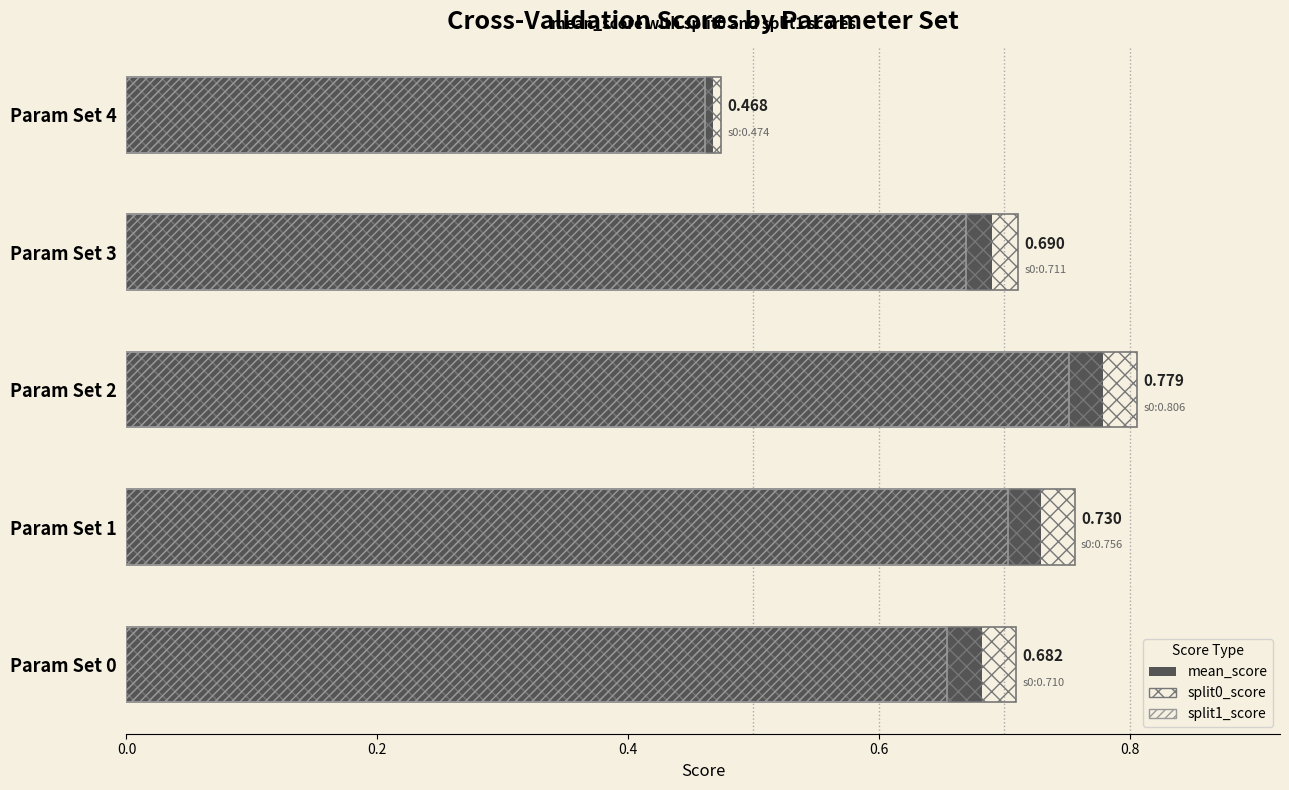

Between Param Set 0 and Param Set 2, which series saw the biggest shift?

split1_score